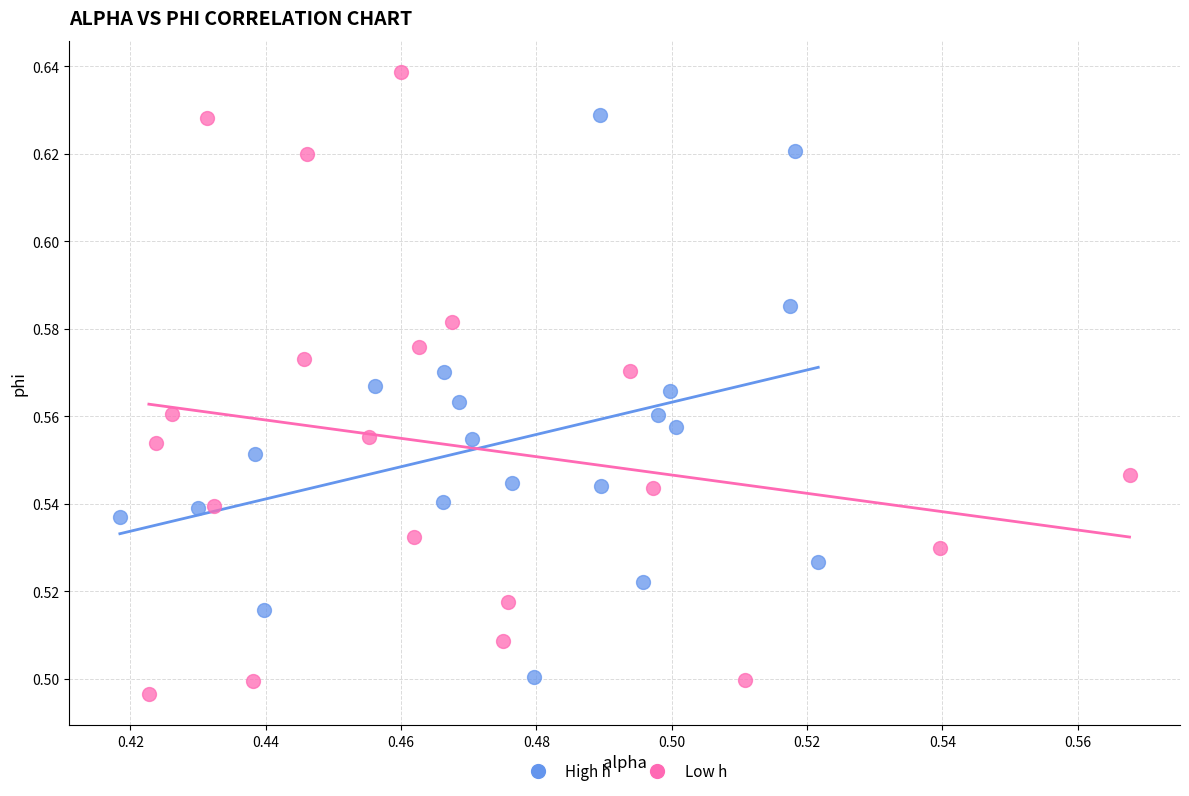

Which series has the widest spread of Y values?

Low h